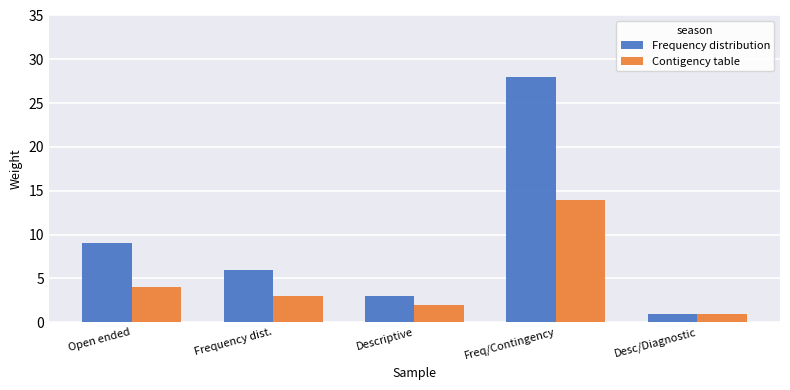

List the labels in order of Contigency table value, largest first.

Freq/Contingency, Open ended, Frequency dist., Descriptive, Desc/Diagnostic